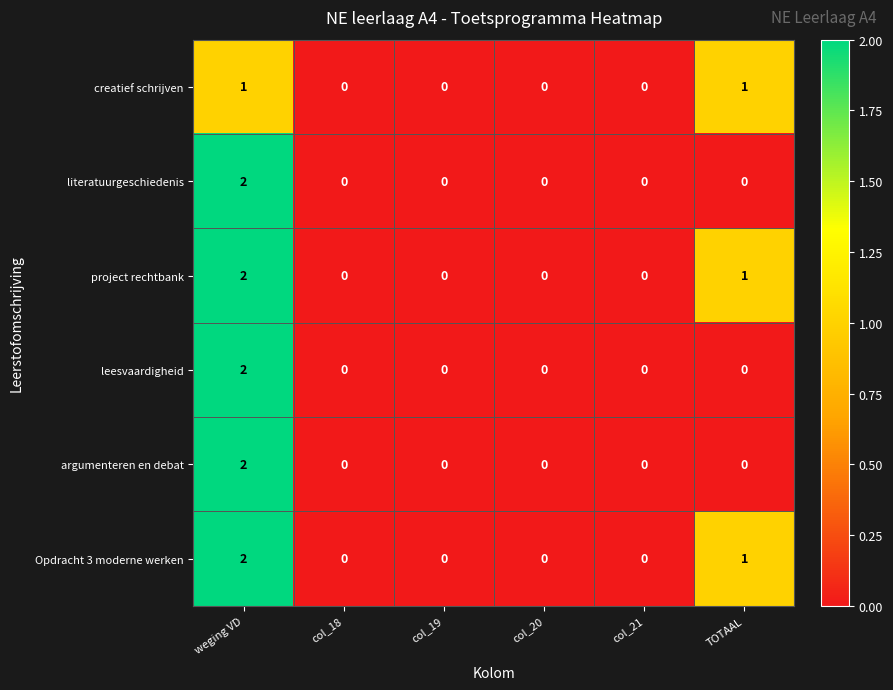

The value of argumenteren en debat at weging VD is 3. True or false?

False